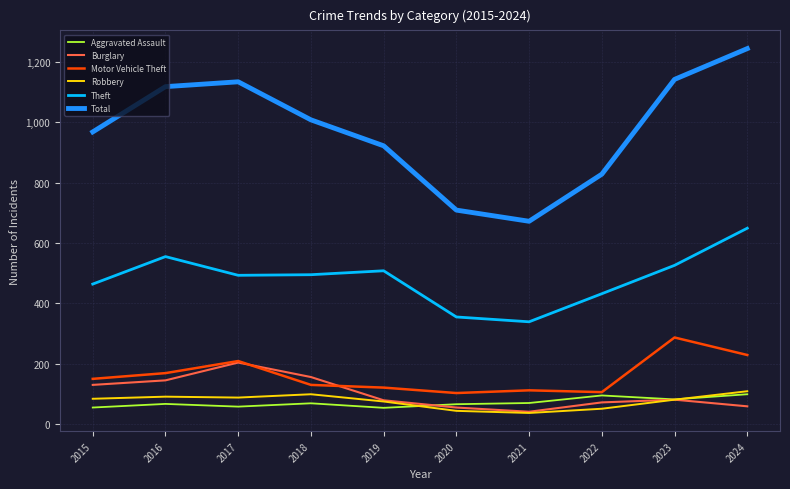

True or false: Theft and Total cross at least once.

False